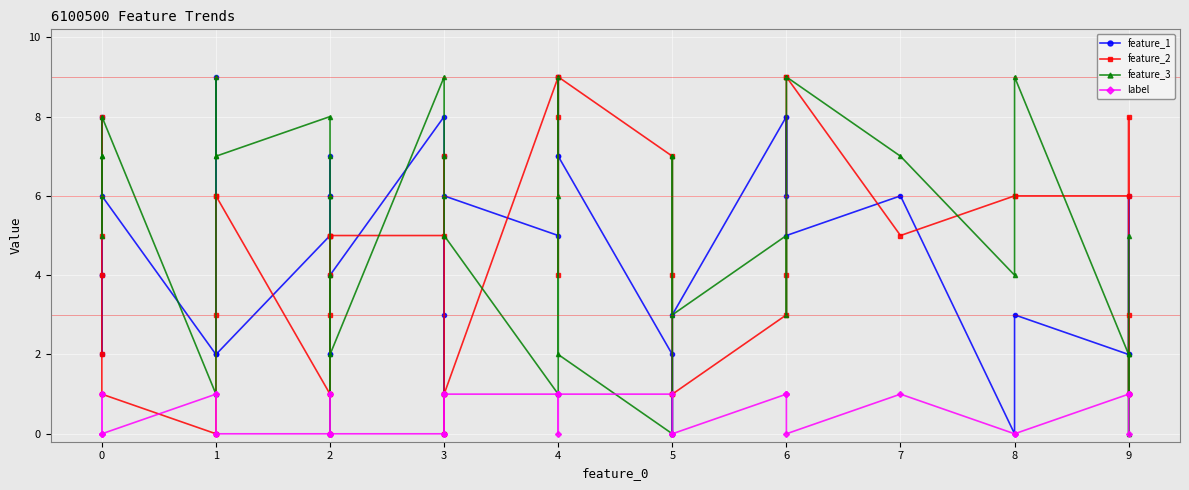

Which series ends up on top after the final intersection of label and feature_2?

feature_2